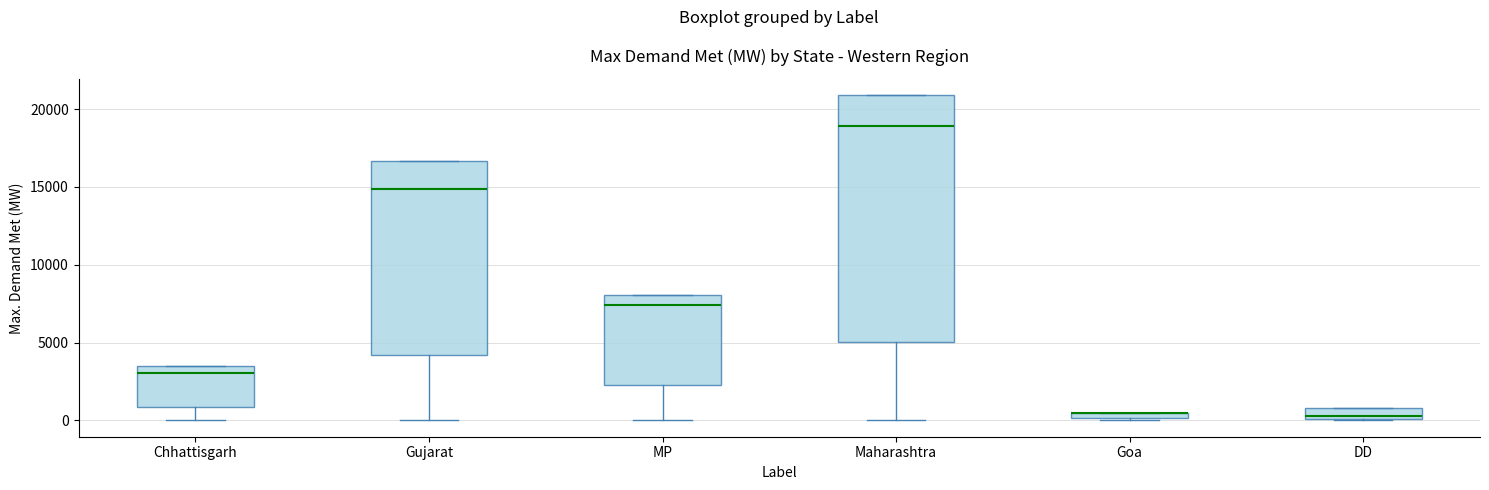

Which box is the tallest, from its lower edge to its upper edge?

Maharashtra